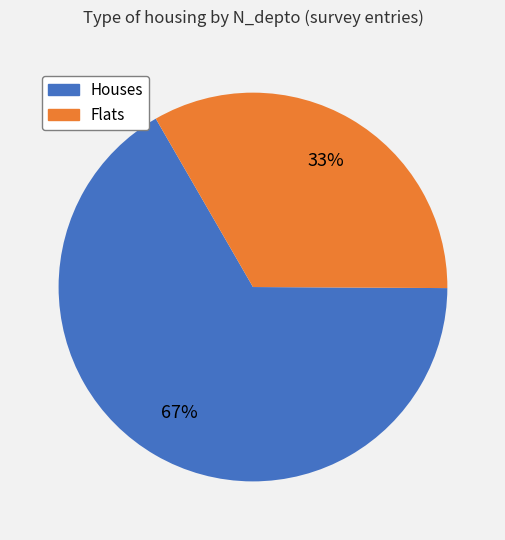

To the nearest percent, what is the average slice percentage?

50%